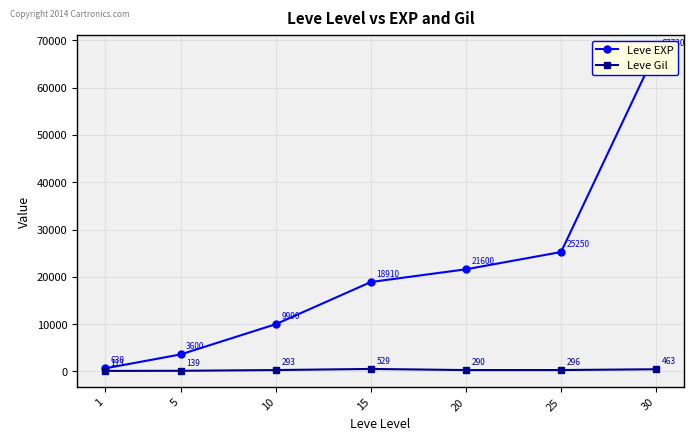

At which label is Leve Gil closest to 321?

25